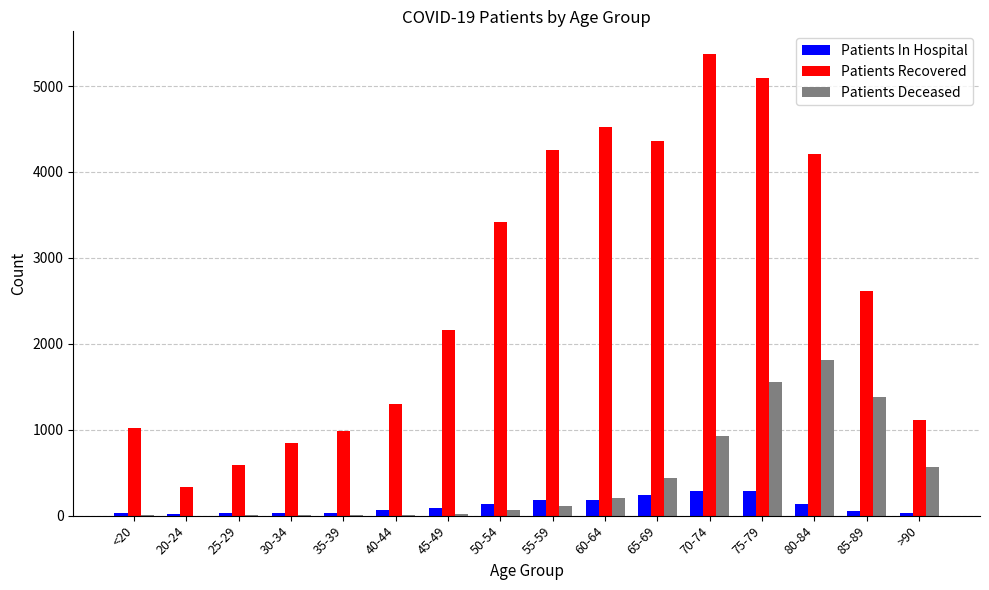

Which series changed the most between <20 and 60-64?

Patients Recovered